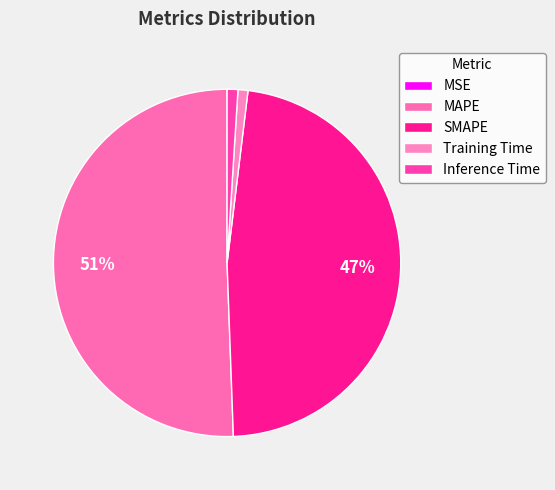

Which category has the biggest portion of the pie?

MAPE